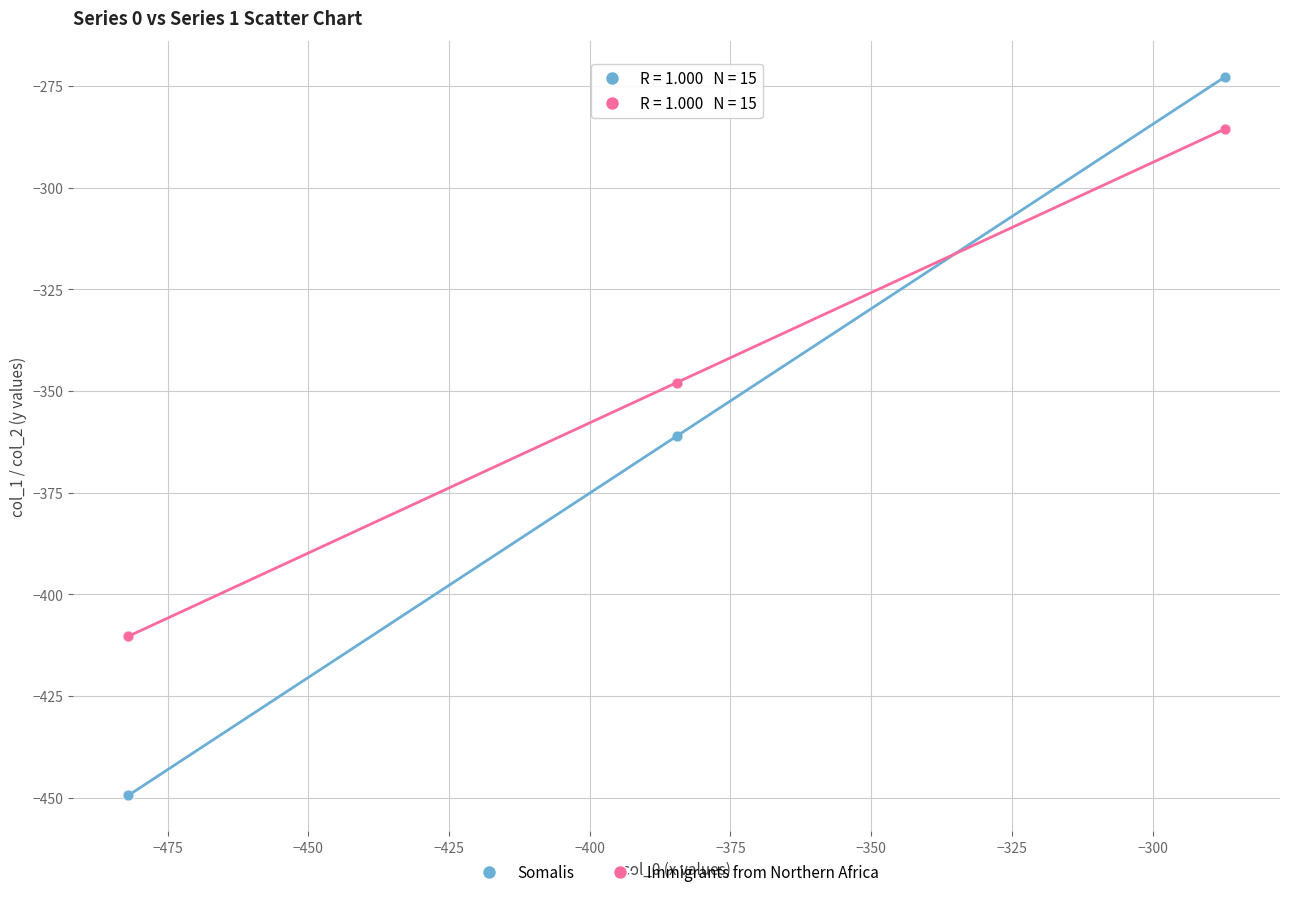

What is the X range (max minus min) for the scatter plot?

194.9